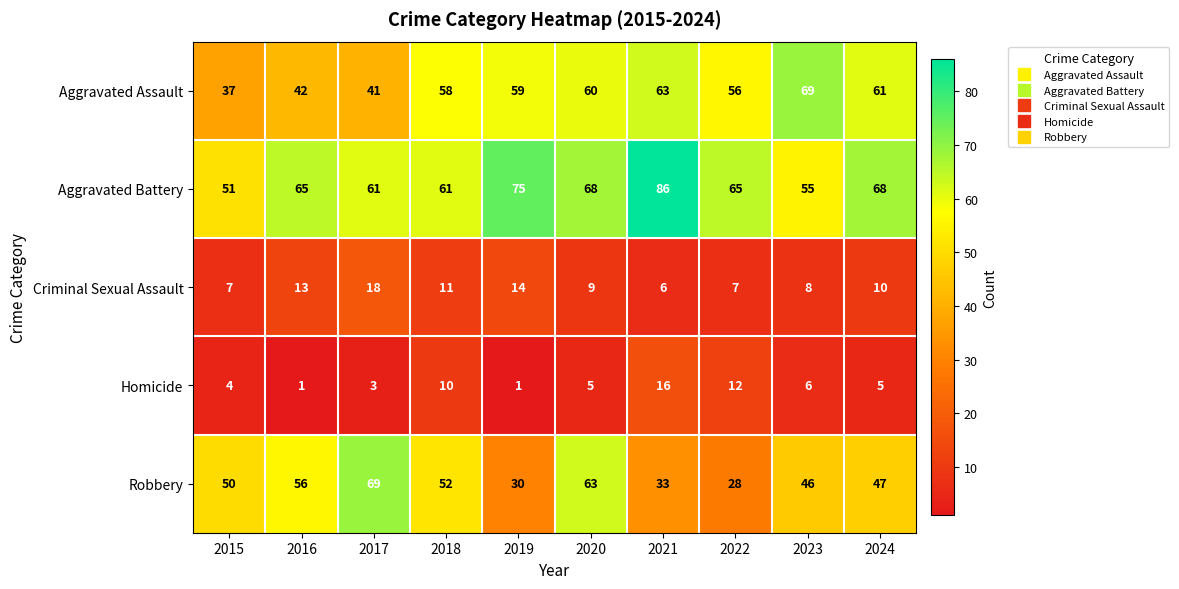

Read the Aggravated Battery value at 2018, to the nearest 5.

60